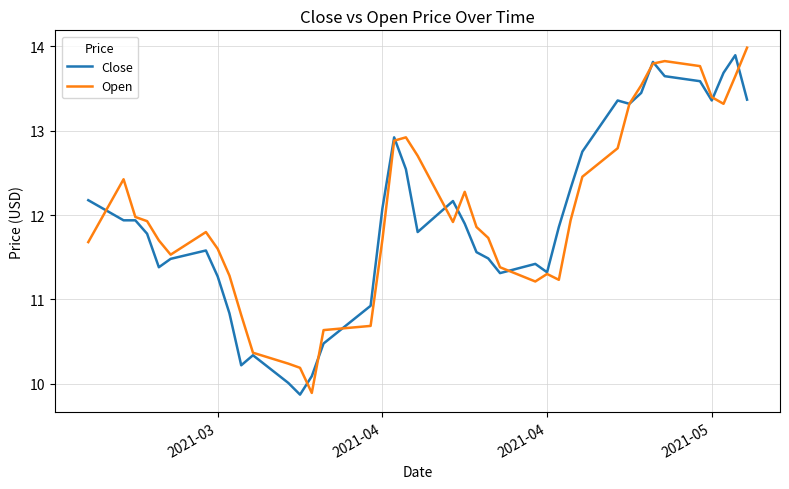

What are all the series names shown in the legend?

Close, Open